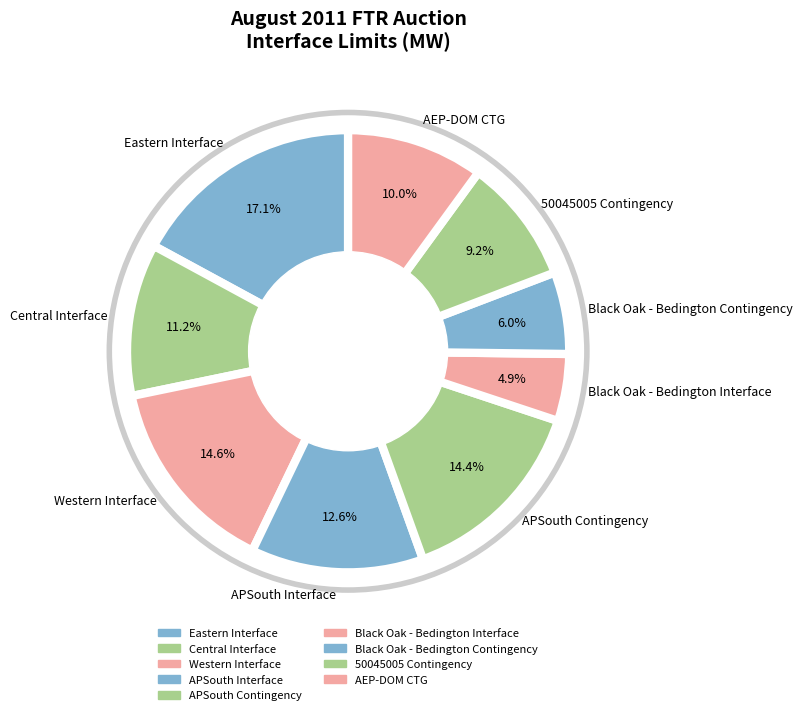

Does APSouth Interface represent more than half of the total?

No